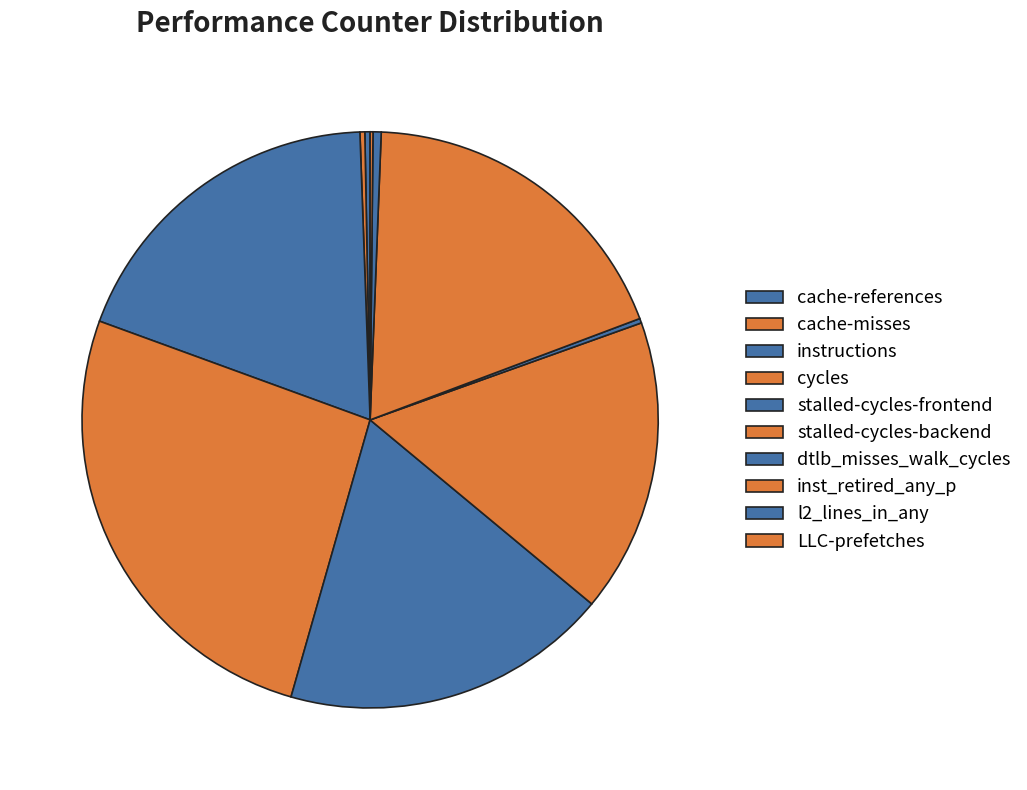

Does LLC-prefetches represent more than half of the total?

No